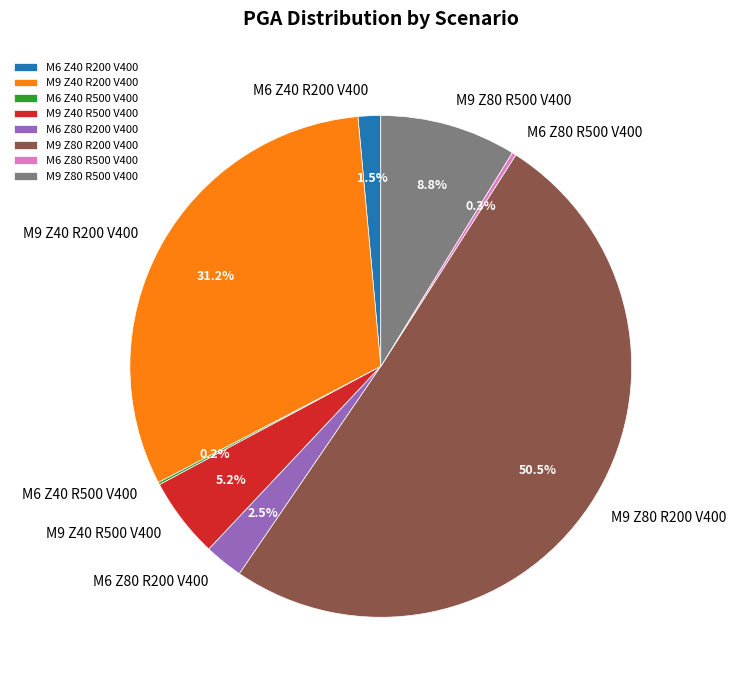

Between M9 Z80 R200 V400 and M6 Z40 R200 V400, which is larger?

M9 Z80 R200 V400